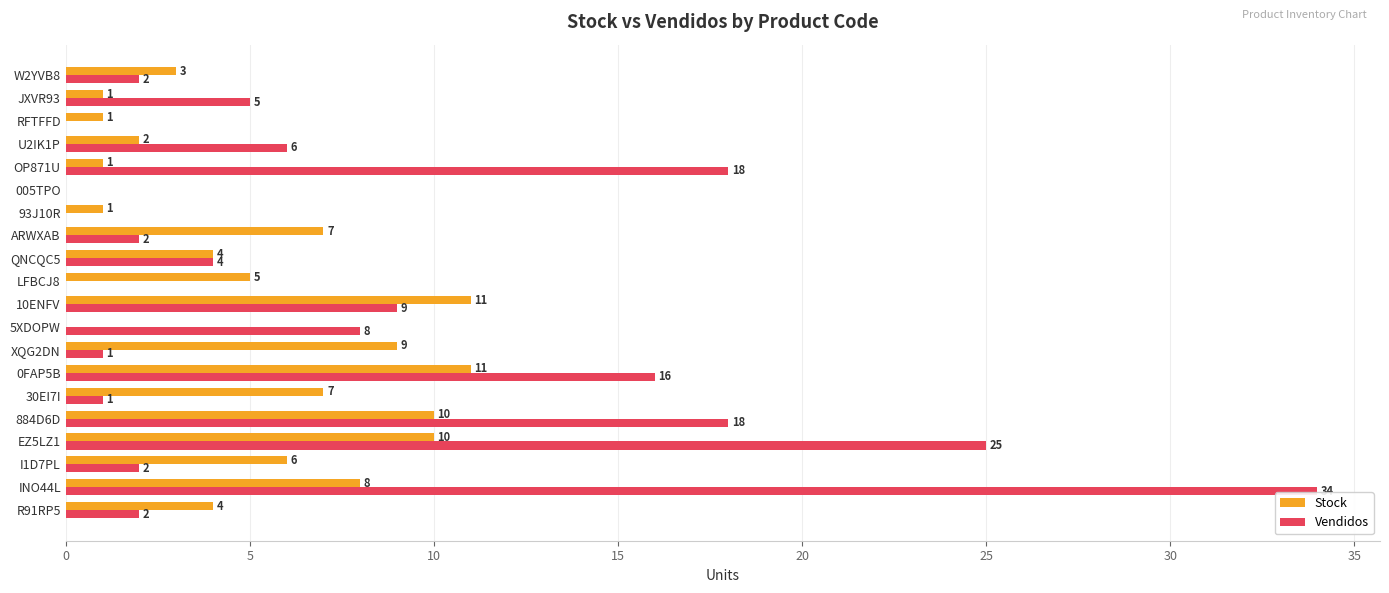

Between LFBCJ8 and OP871U, which series saw the biggest shift?

Vendidos